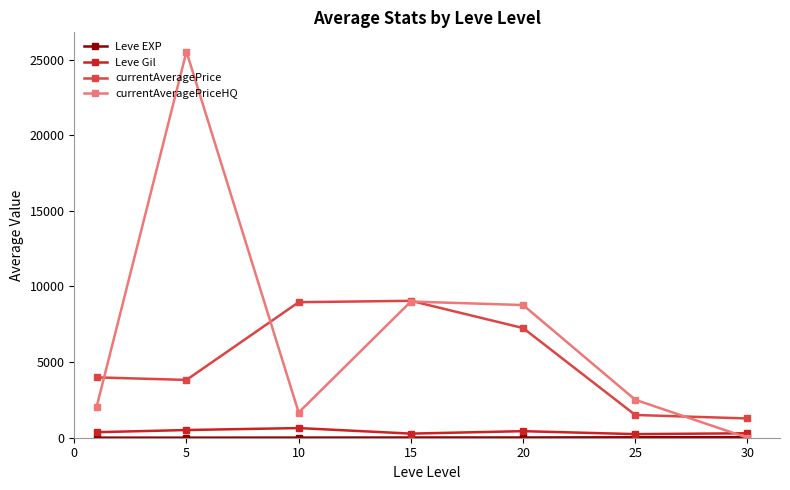

How many interior local valleys does the currentAveragePriceHQ series have?

1